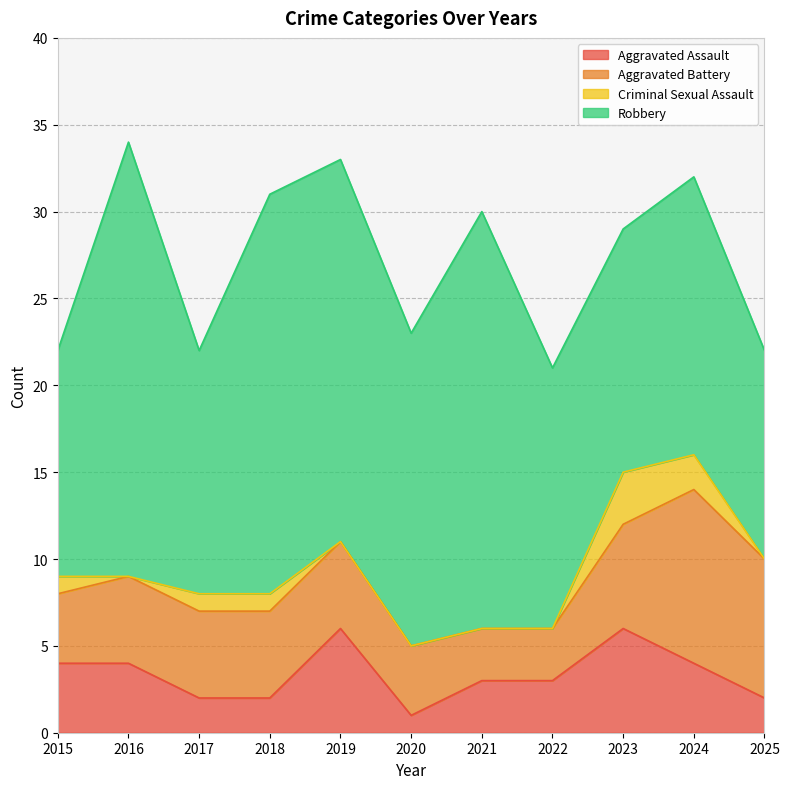

Which series changed the most between 2021 and 2024?

Robbery